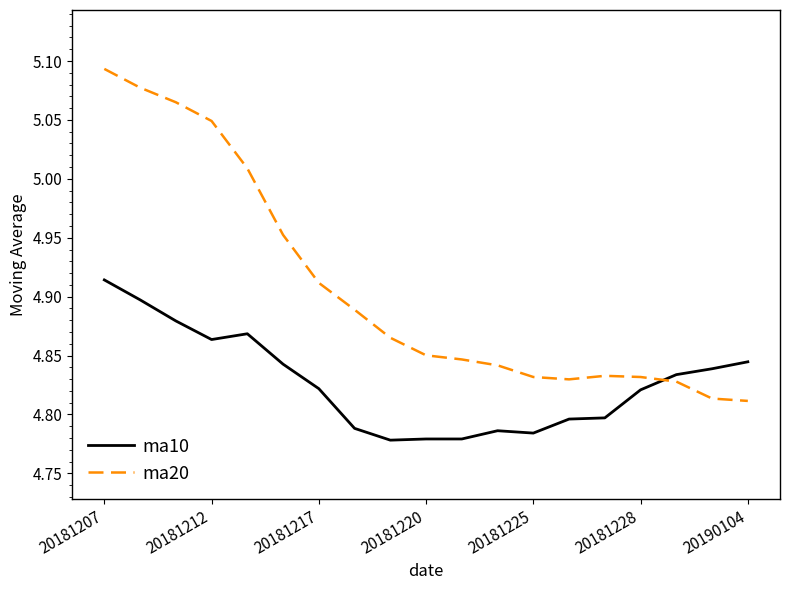

List the series in order of their overall mean, lowest first.

ma10, ma20